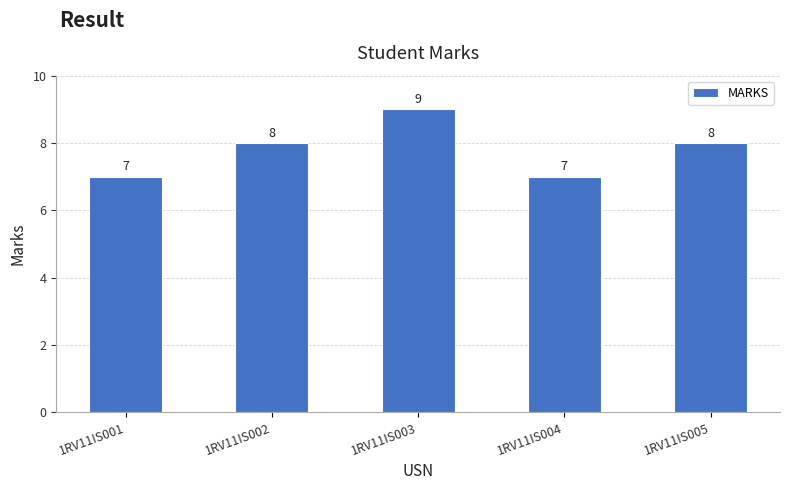

Between 1RV11IS005 and 1RV11IS004, which is larger?

1RV11IS005